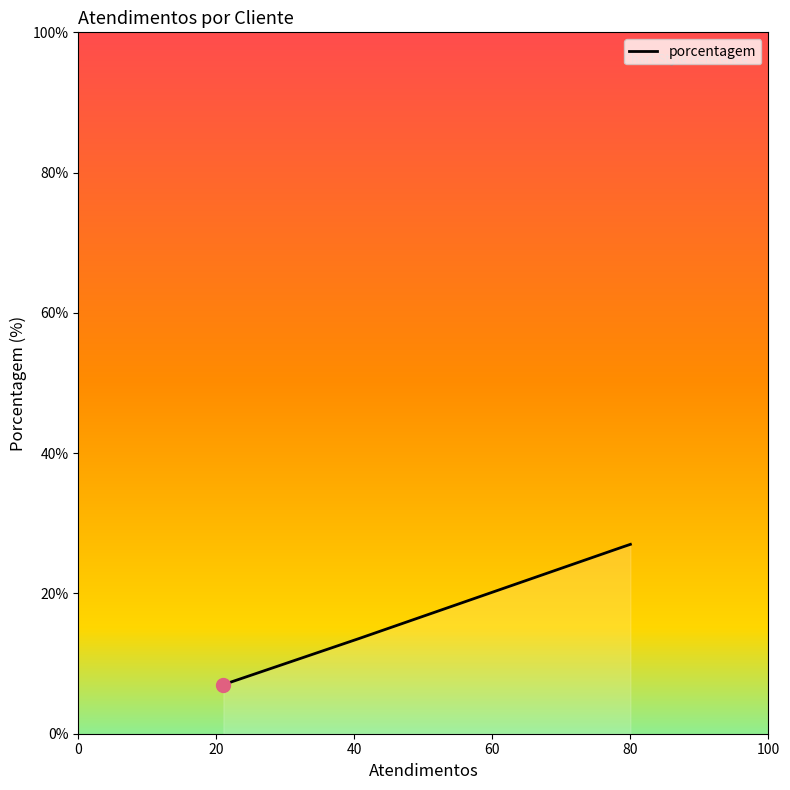

What is the greatest value displayed?

27.0